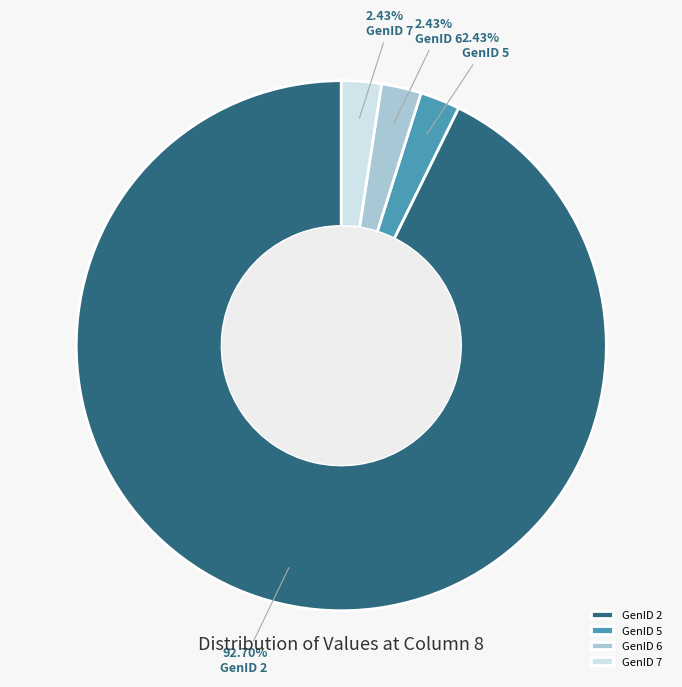

Which slice is the largest?

GenID 2